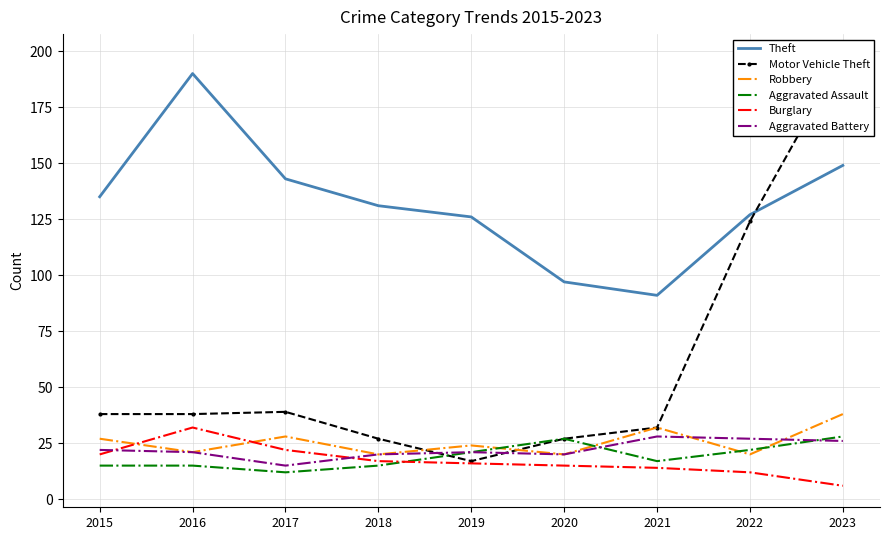

Which series has the largest range (max minus min)?

Motor Vehicle Theft